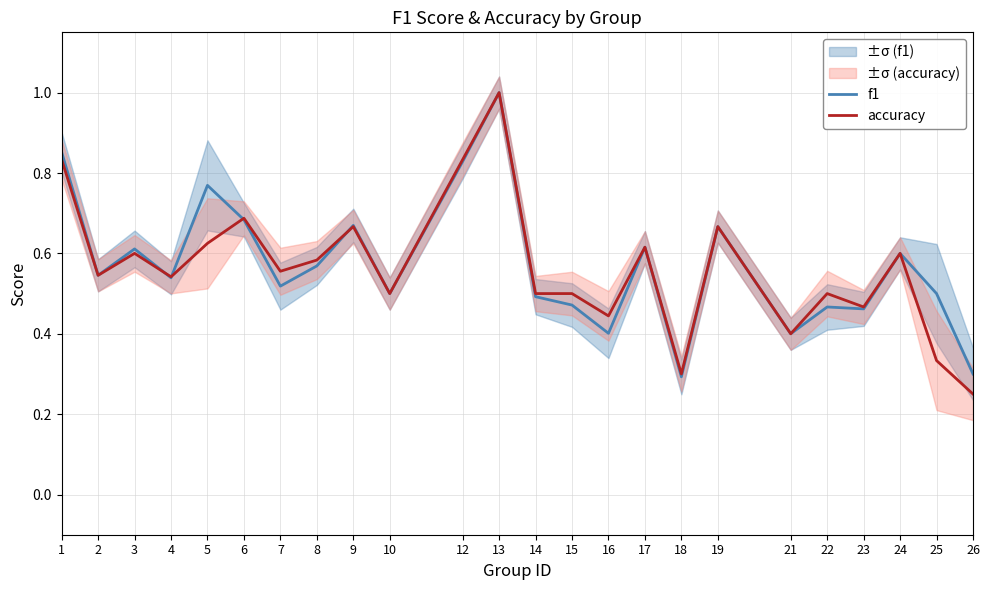

Is this an area chart (filled region under the line)?

No